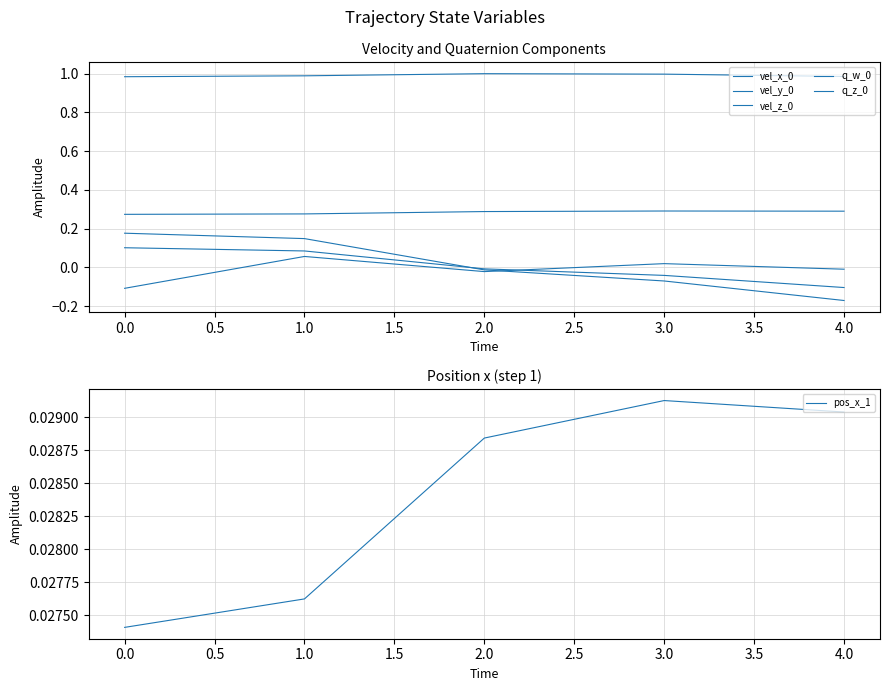

List the labels in order of pos_x_1 value, smallest first.

−0.5, 0.0, 0.5, 1.5, 1.0